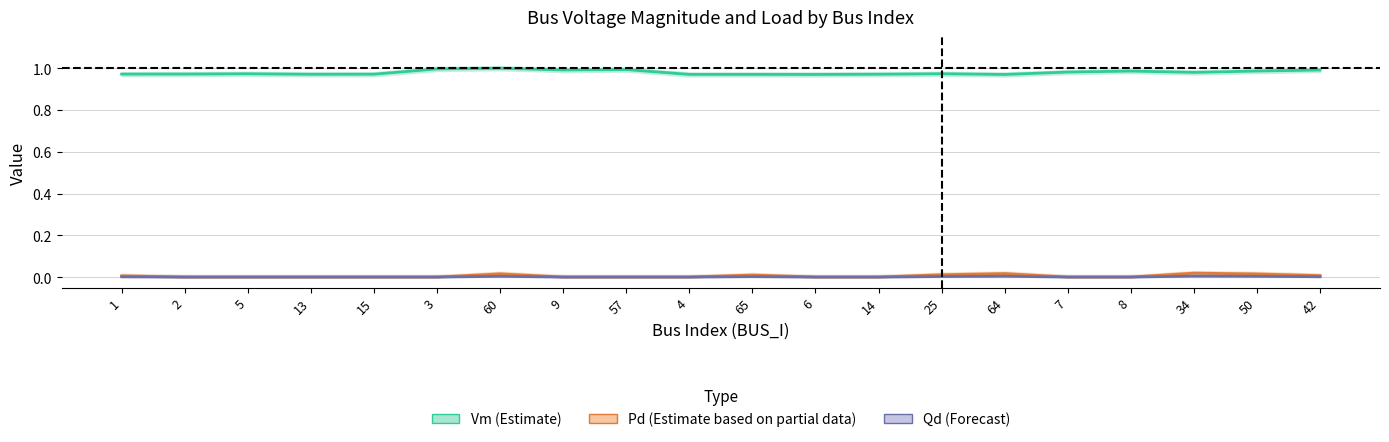

True or false: Qd (Forecast) has more than 2 points higher than both neighbors.

True